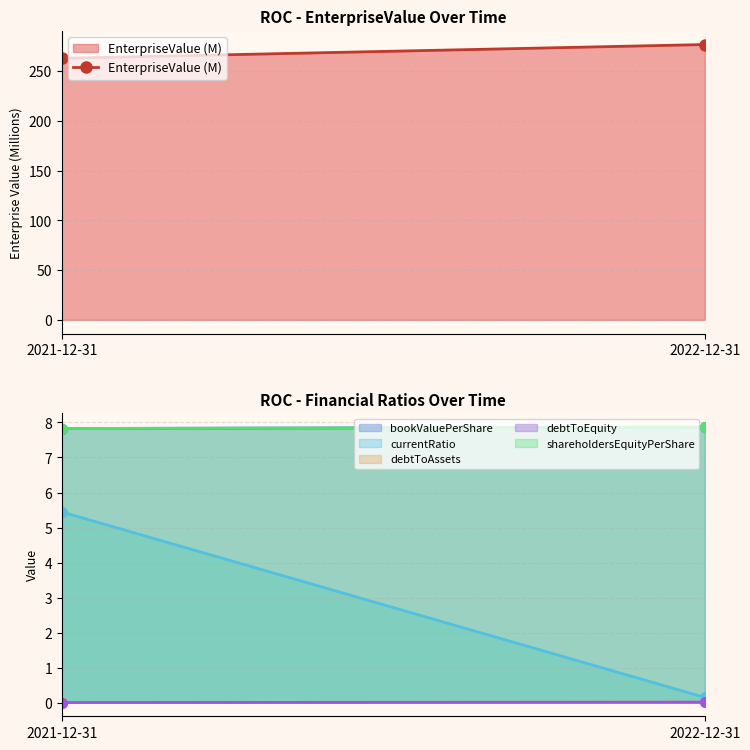

Which label corresponds to the largest value in the chart?

2022-12-31